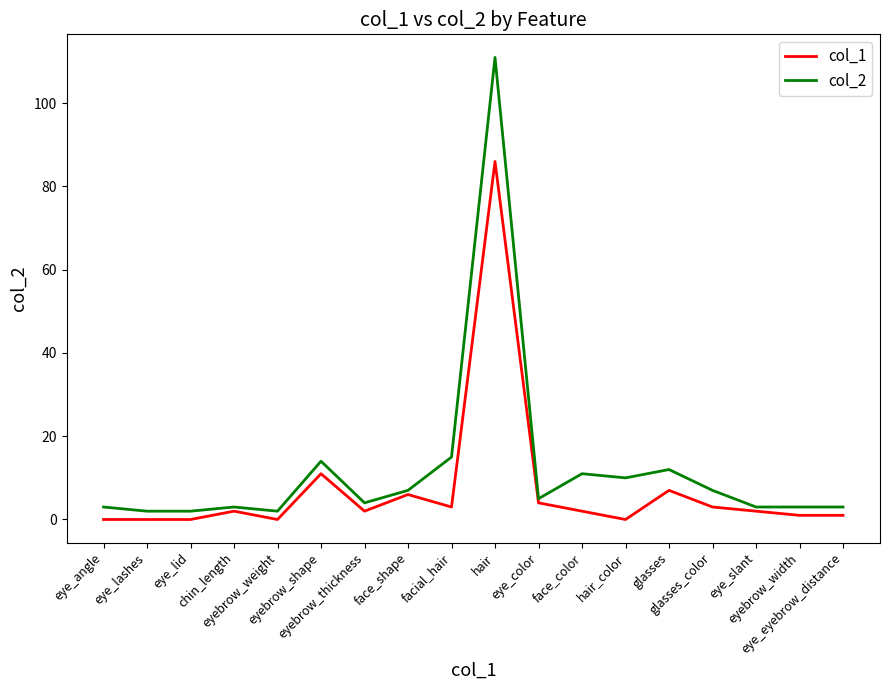

Which series has the widest spread of values?

col_2